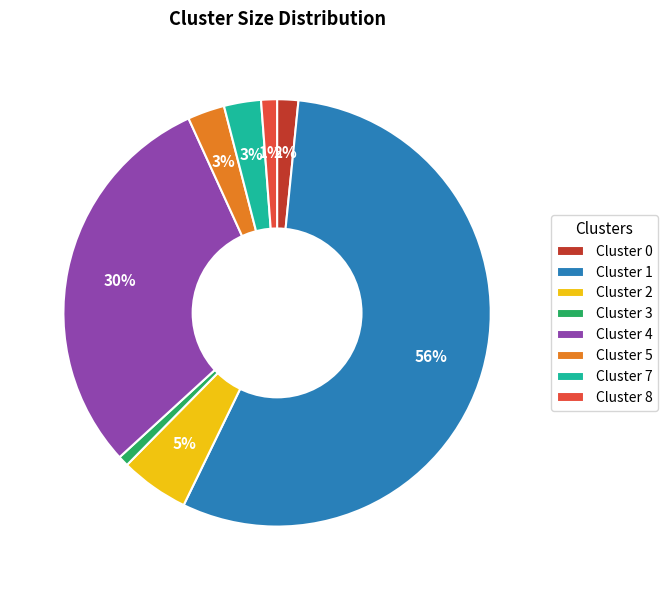

True or false: Cluster 1 accounts for 45% of the total.

False